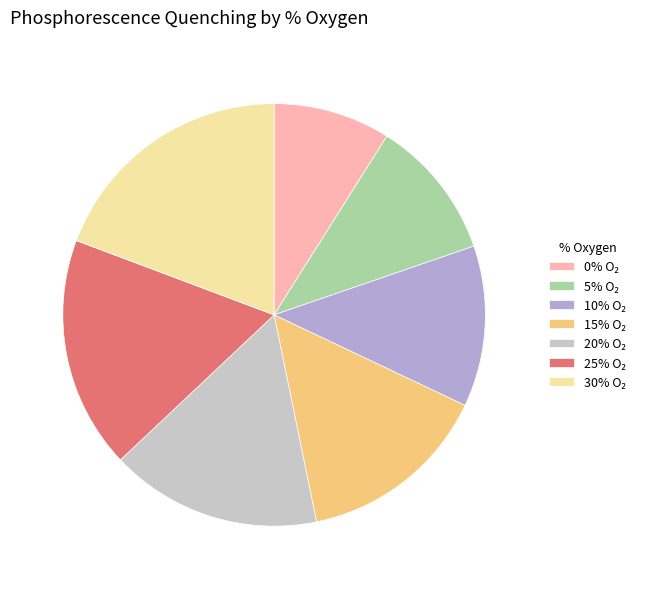

Is there a majority slice in this chart?

No